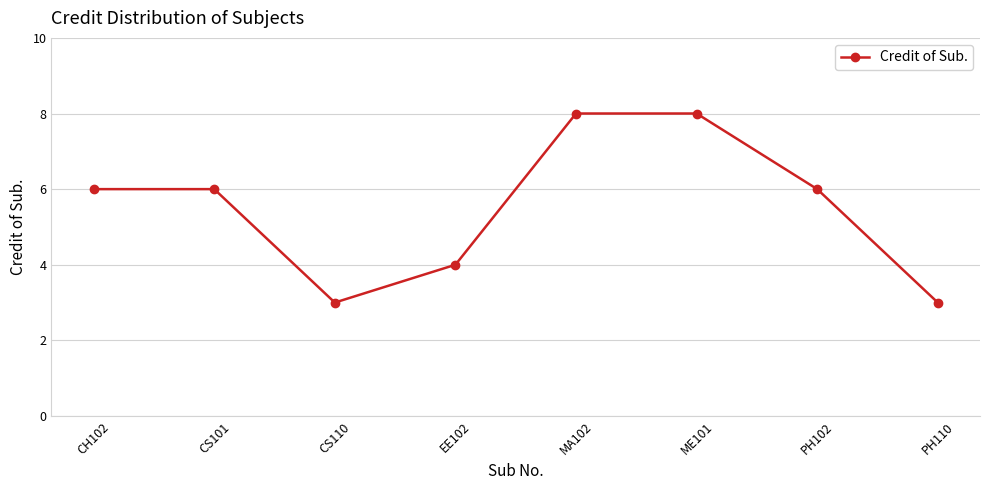

The value at PH102 is 9. True or false?

False